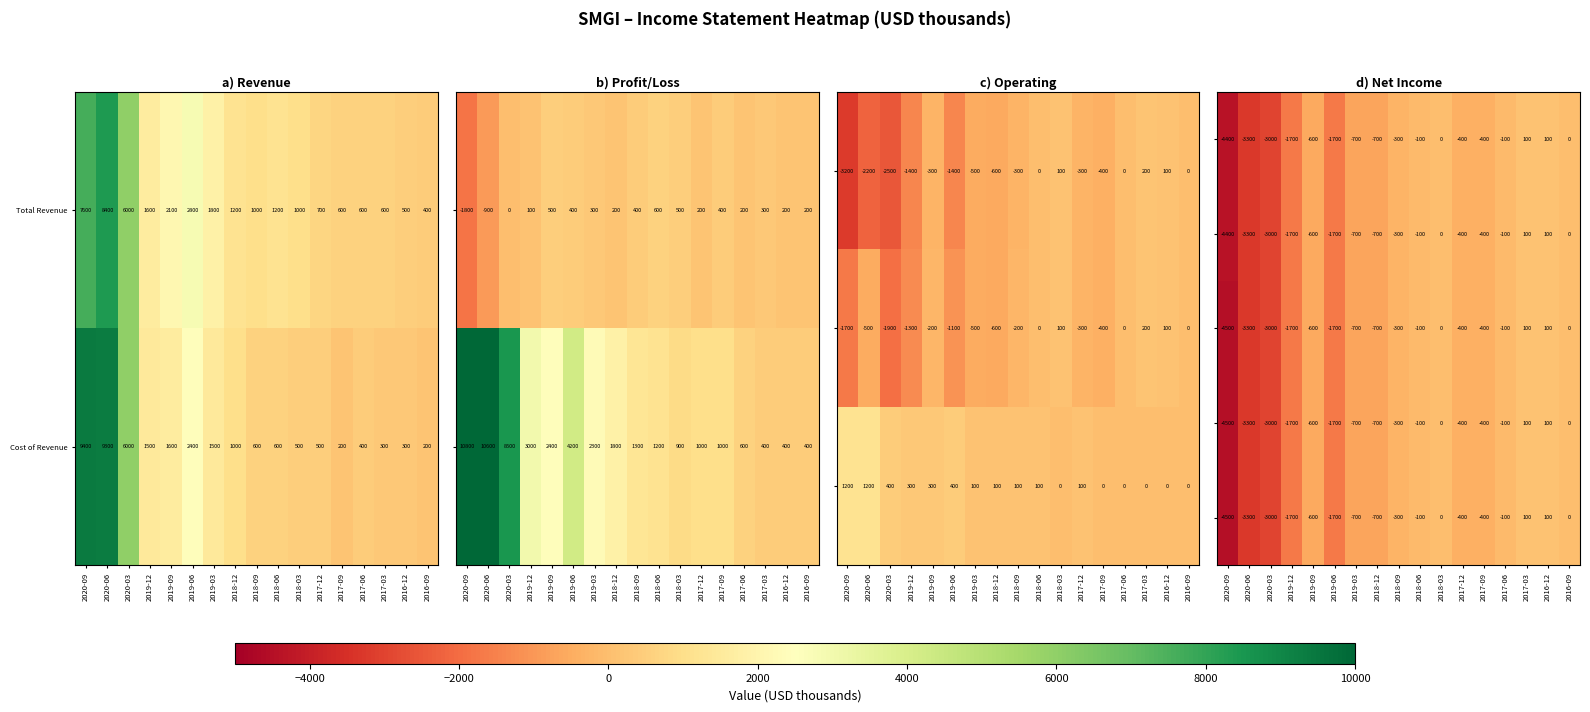

What is the smallest value displayed?

-4500